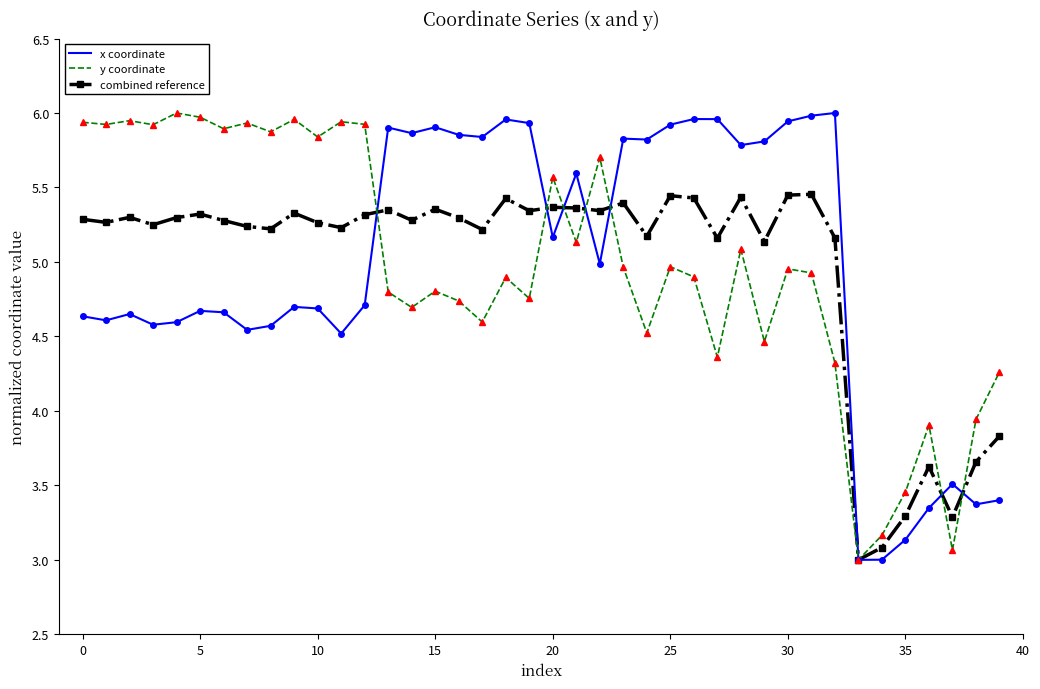

List the series in order of their overall mean, highest first.

y coordinate, combined reference, x coordinate